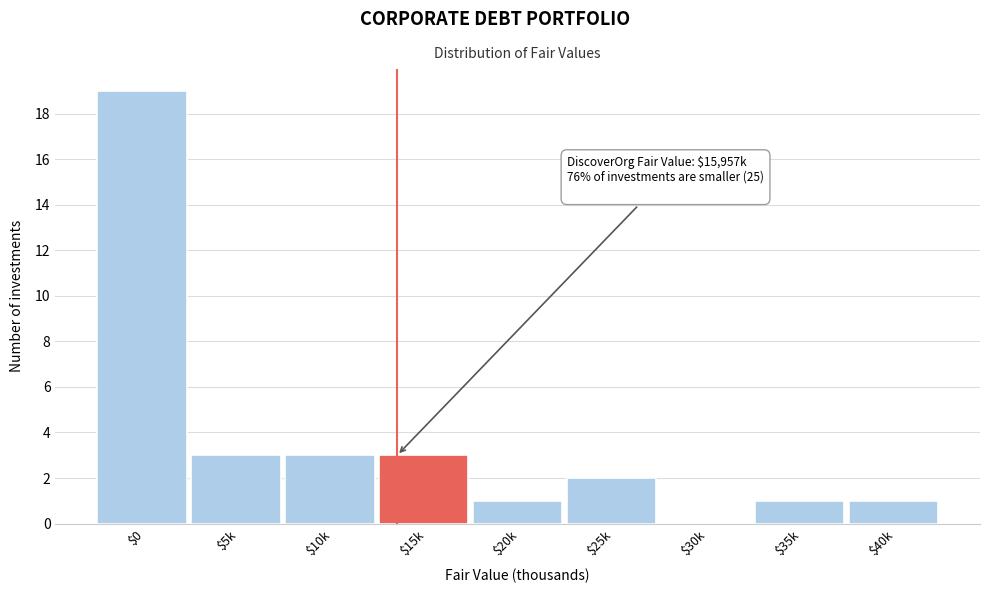

What is the sum of all values?

33